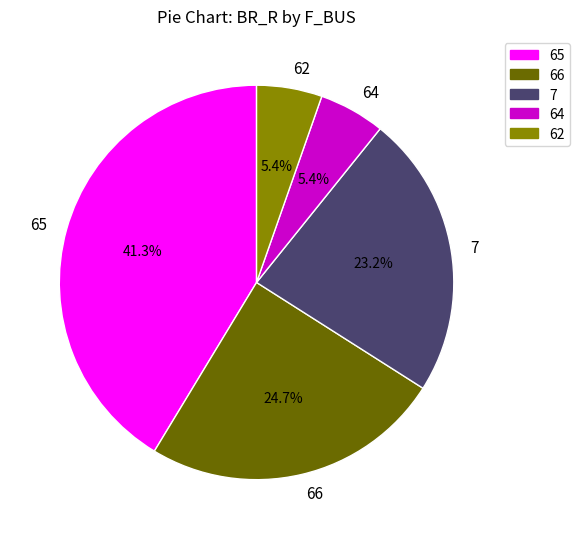

To the nearest percent, what is the difference between the 66 and 64 slice percentages?

19%